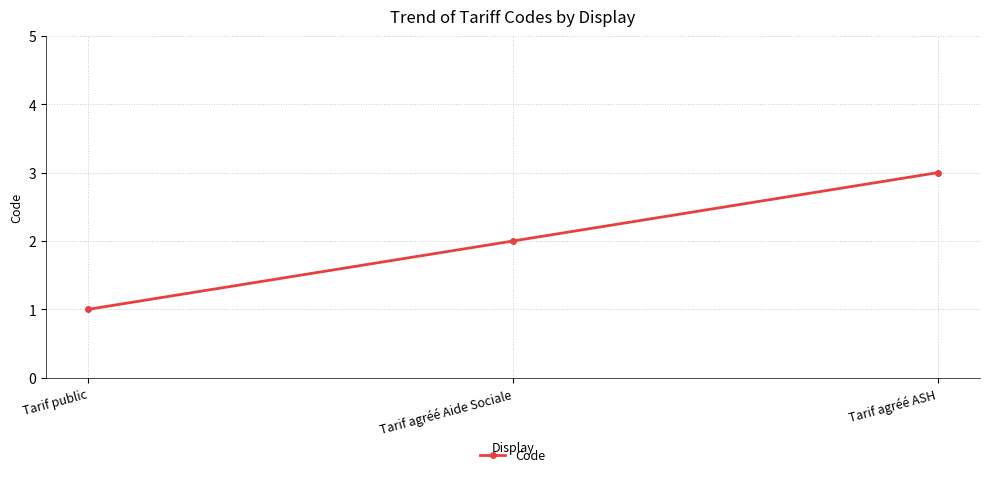

Reading left to right, transcribe all the data shown in this chart.

Tarif public=1	Tarif agréé Aide Sociale=2	Tarif agréé ASH=3